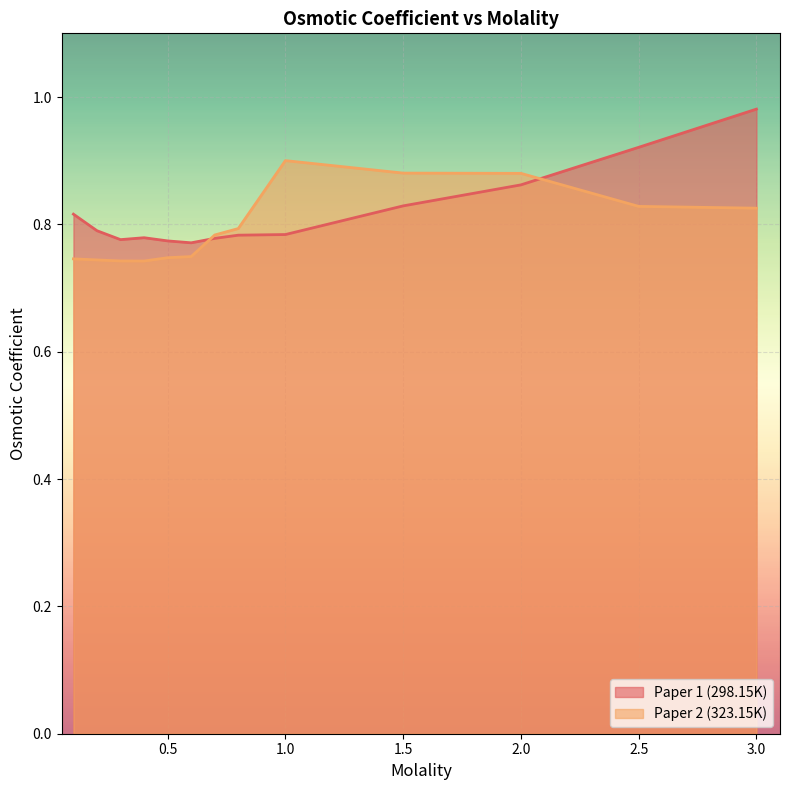

What is the difference between the maximum and second lowest values in the Paper 1 (298.15K) series?

0.2